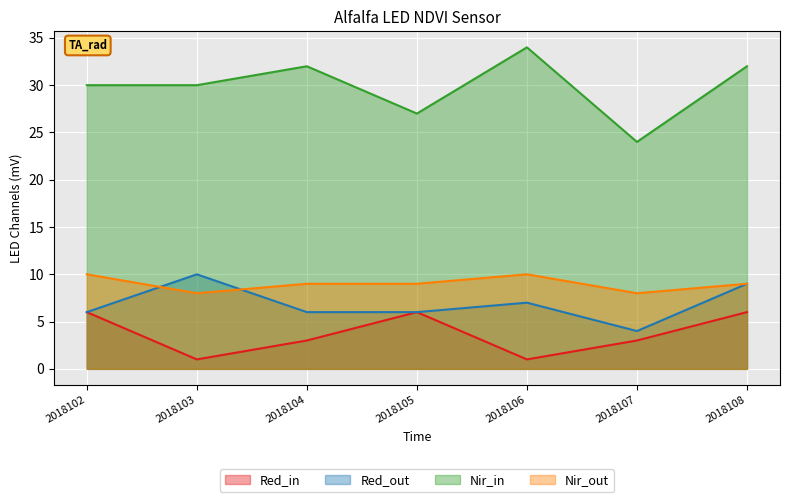

Which series changed the most between 2018105 and 2018106?

Nir_in